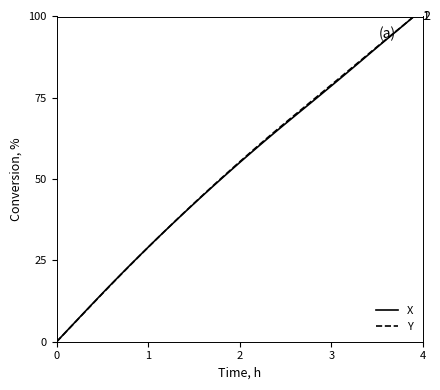

How many values in the Y series exceed 55?

20